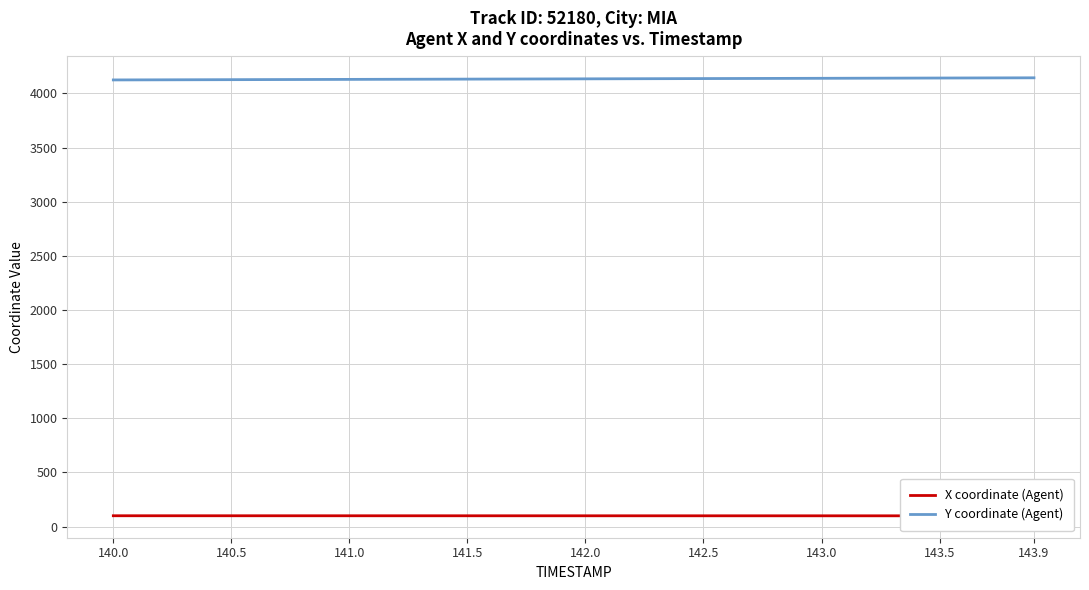

True or false: Y coordinate (Agent) has more than 0 points higher than both neighbors.

False